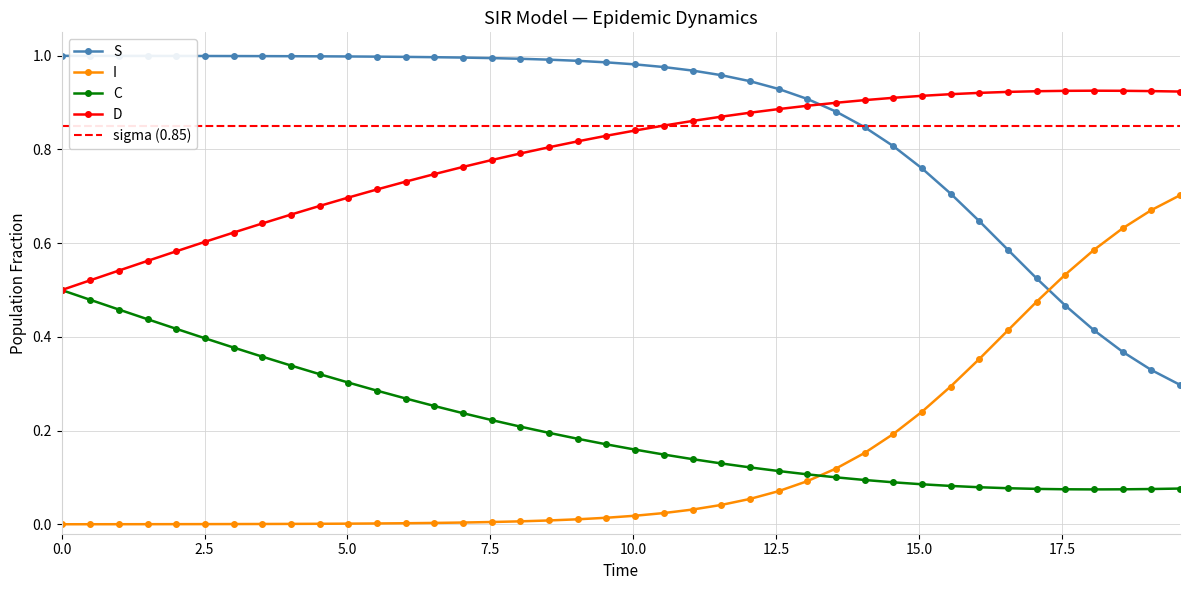

True or false: I and D cross at least once.

False